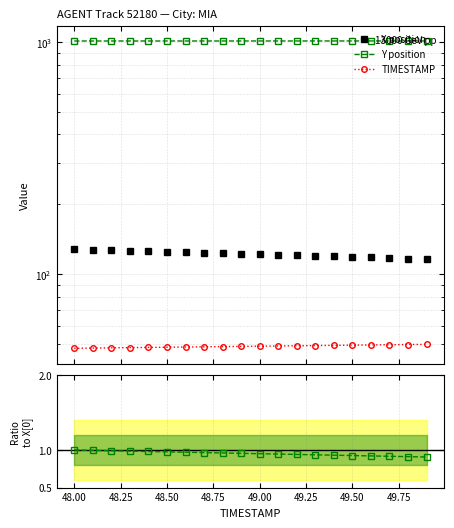

Does the chart display data point markers on the line(s)?

Yes